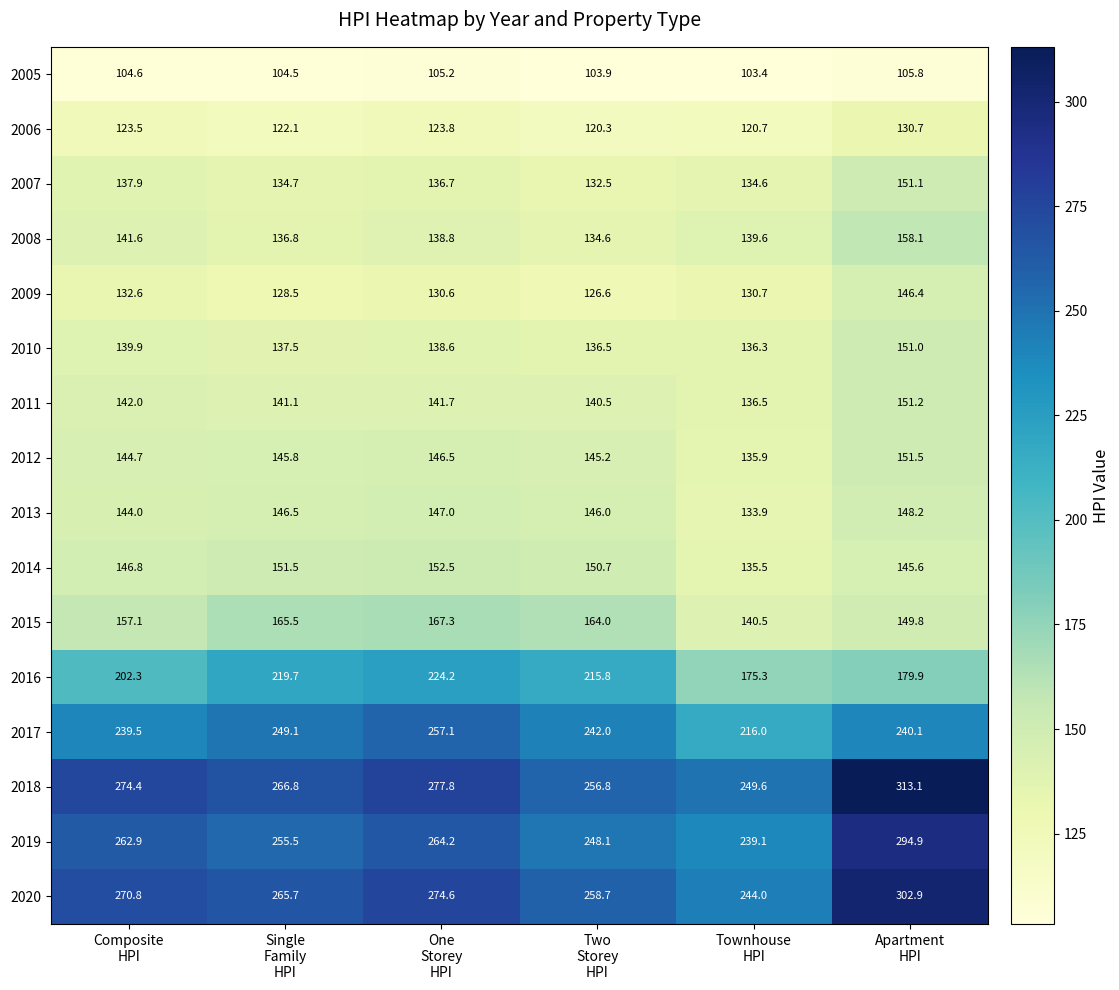

Which series has the largest range (max minus min)?

2018